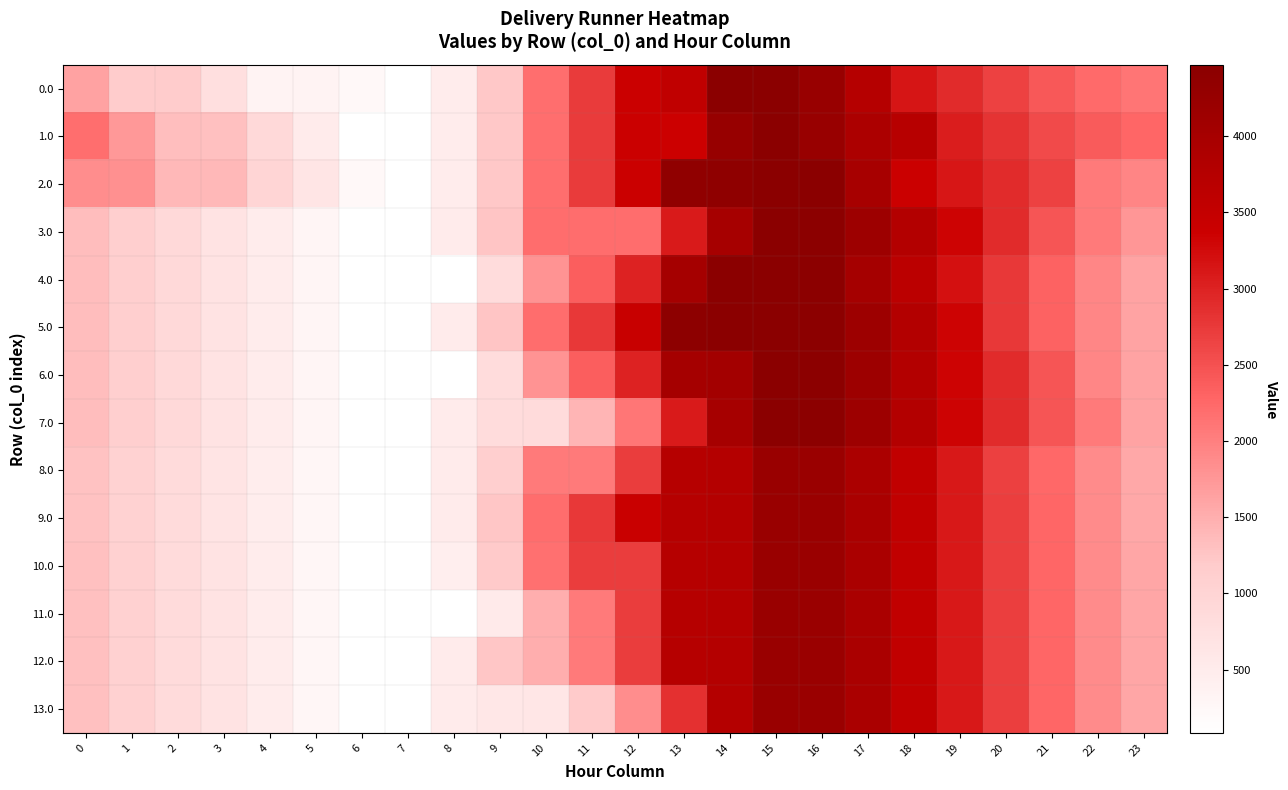

Between 17 and 22, which series saw the biggest shift?

5.0